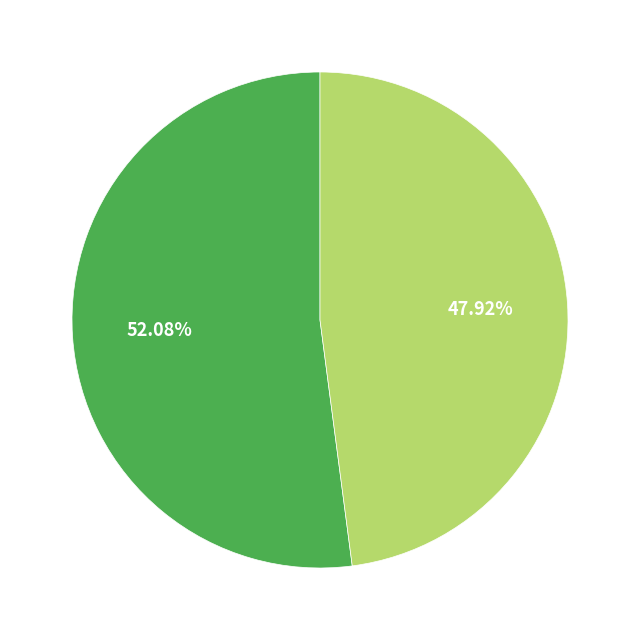

Does any single category account for the majority?

Yes